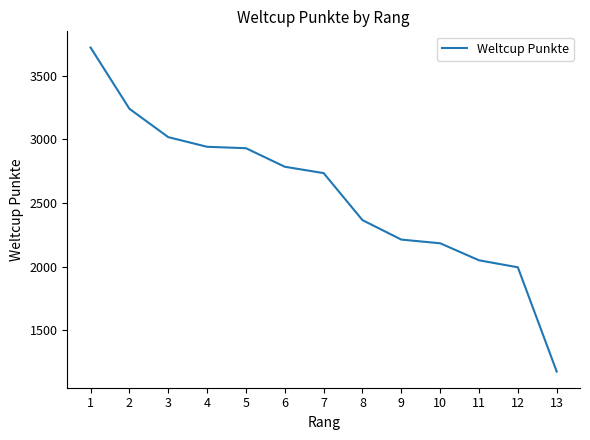

What is the sum of all values?

33352